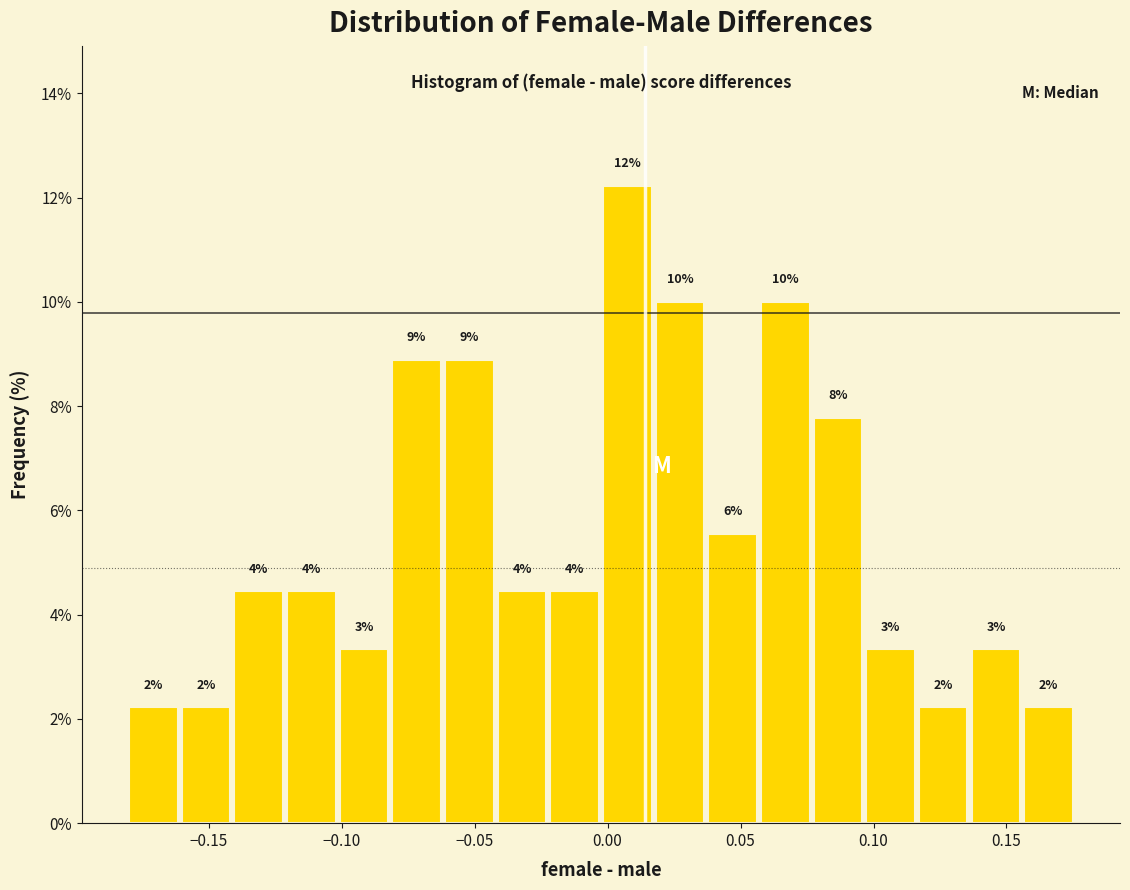

Around what value on the x-axis is the tallest bar? Give the approximate position of its centre, as read against the axis.

0.005